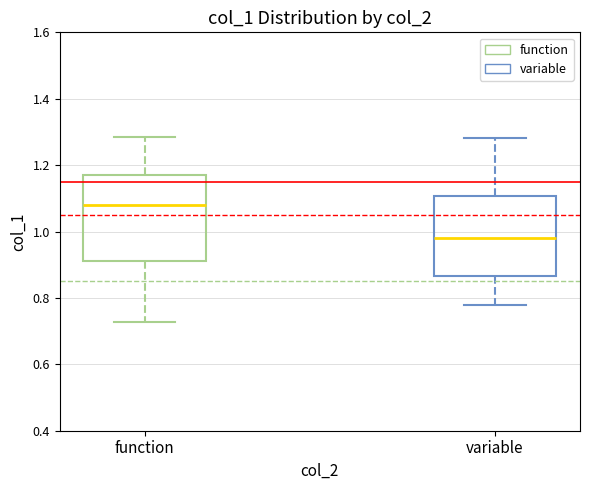

Where is the lower edge of the box for function on the y-axis? The values are not printed on the chart, so give them approximately, as read against the axis.

0.92